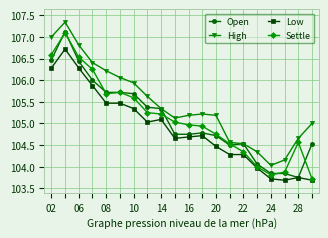

Is this an area chart (filled region under the line)?

No